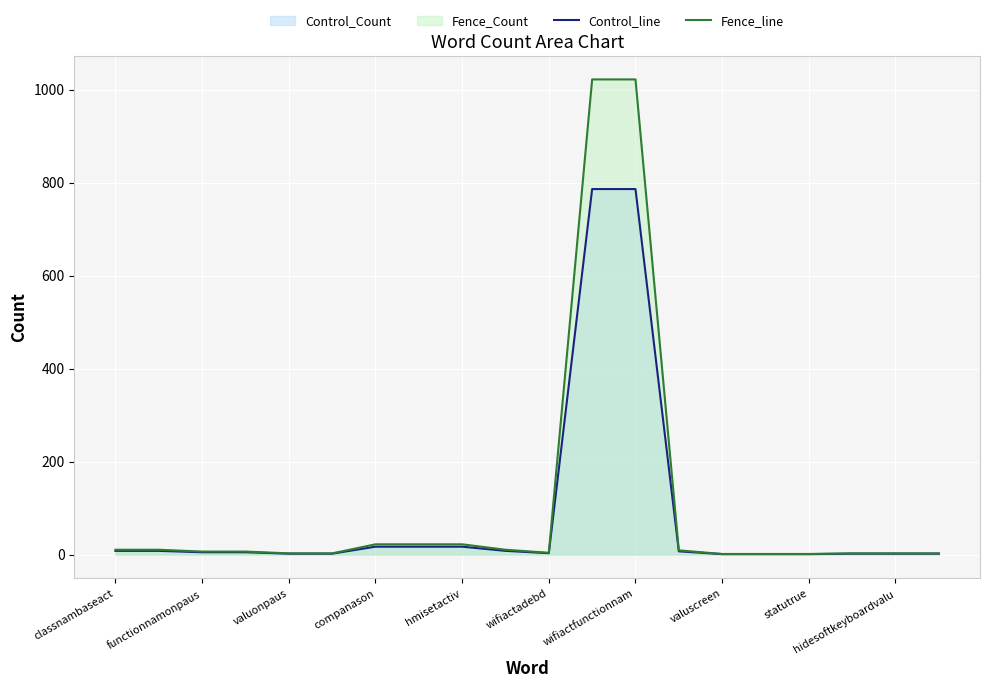

True or false: Control_line and Fence_line intersect in this chart.

False